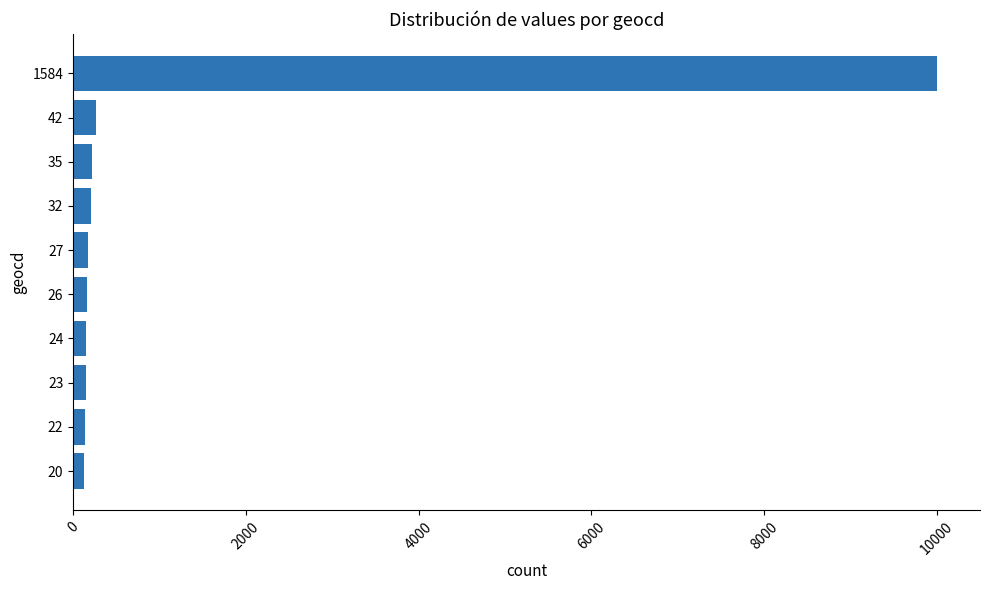

What is the sum of all values?

11581